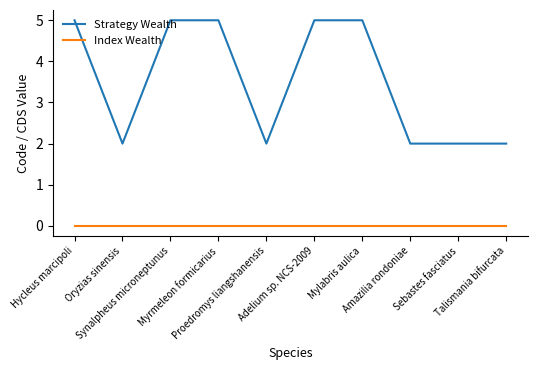

Which series has the widest spread of values?

Strategy Wealth